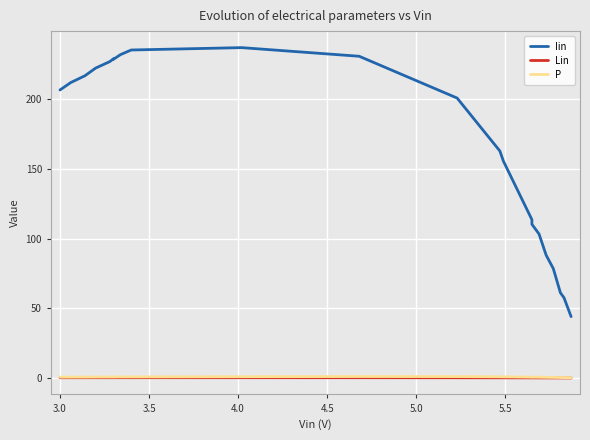

What are all the series names shown in the legend?

Iin, Lin, P